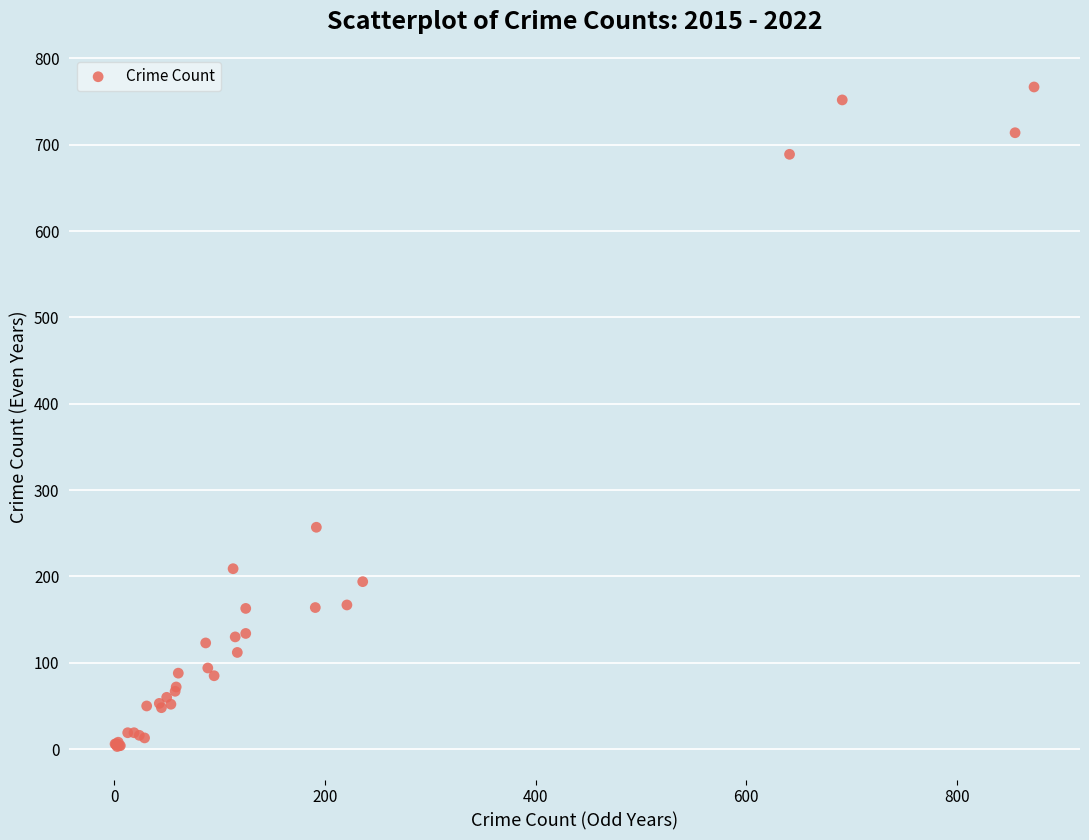

What Y value in the scatter plot is closest to 385?

257